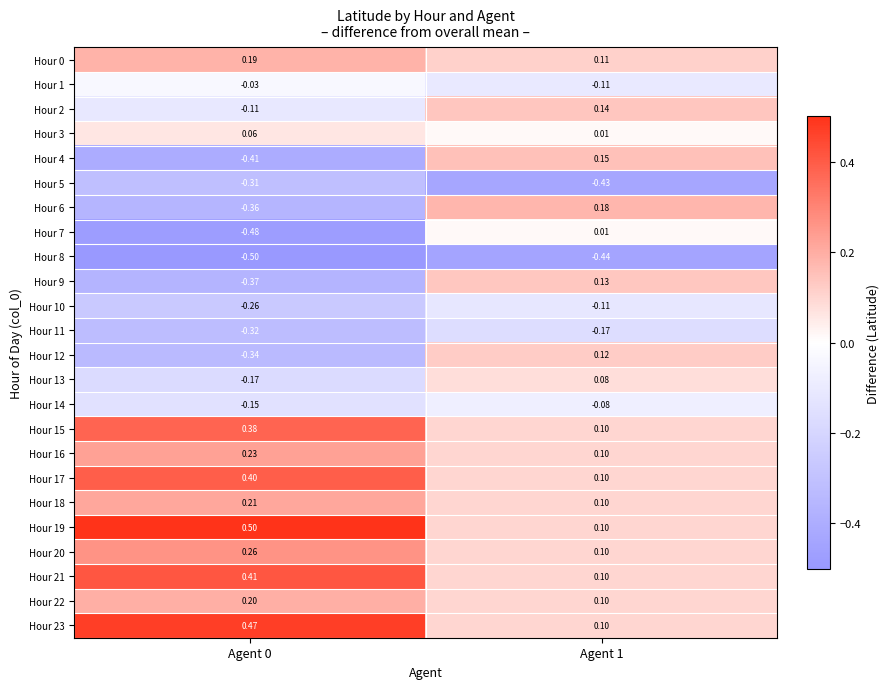

Is the value of Hour 15 at Agent 0 greater than the value of Hour 23 at Agent 1?

Yes